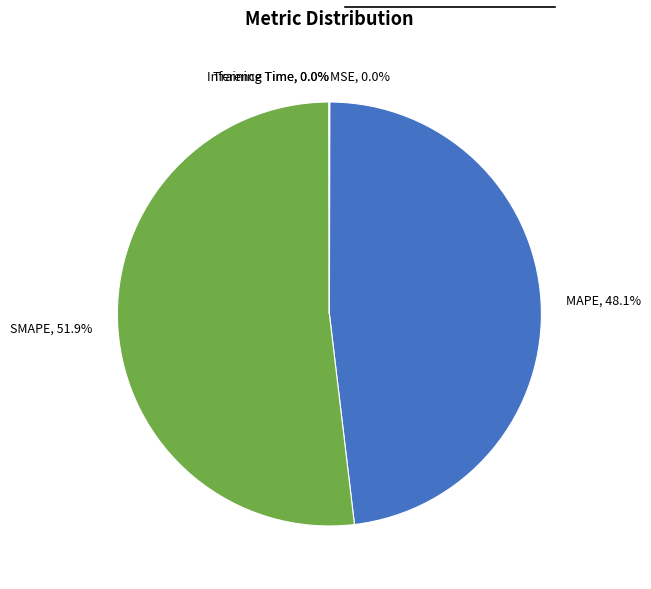

To the nearest percent, what is the difference between the largest and smallest slice percentages?

52%